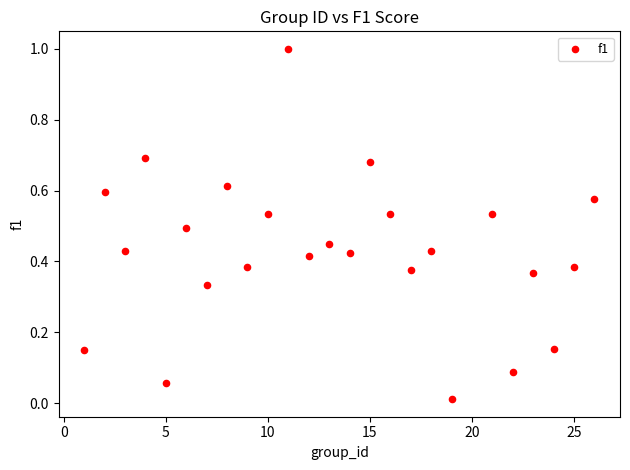

What is the range of Y values (max minus min)?

1.0